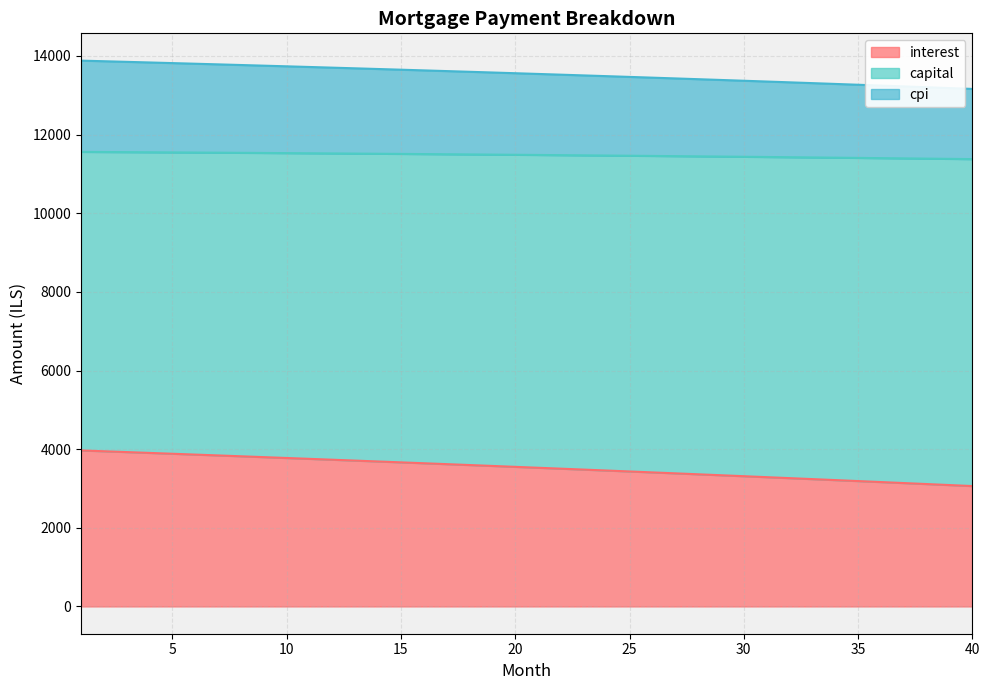

The value of interest at 28 is 3361.0. True or false?

True